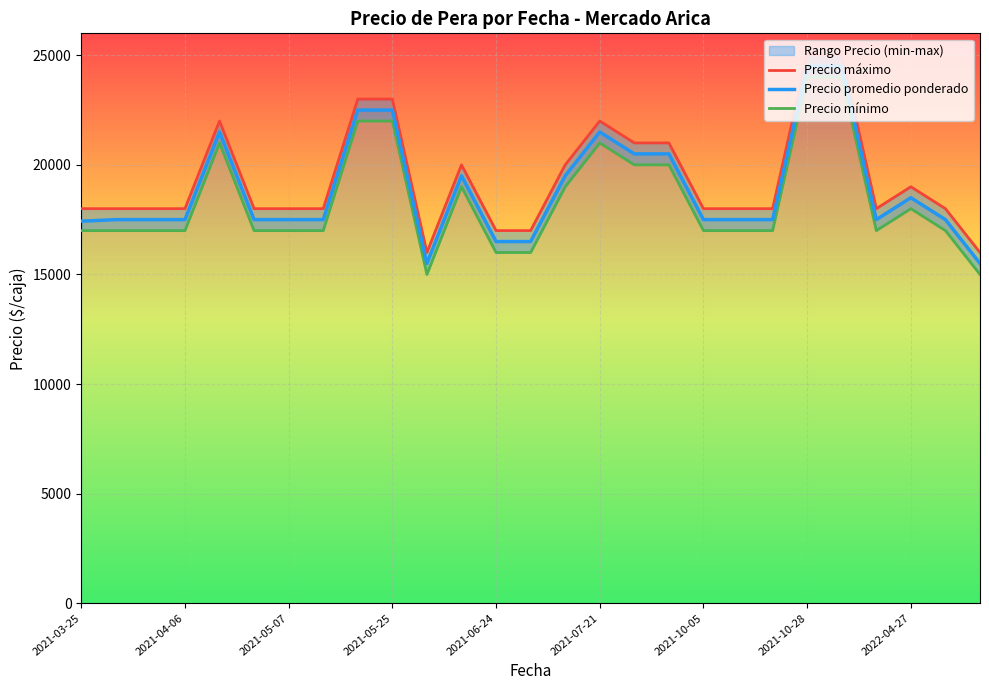

What is the minimum value for Precio promedio ponderado?

15500